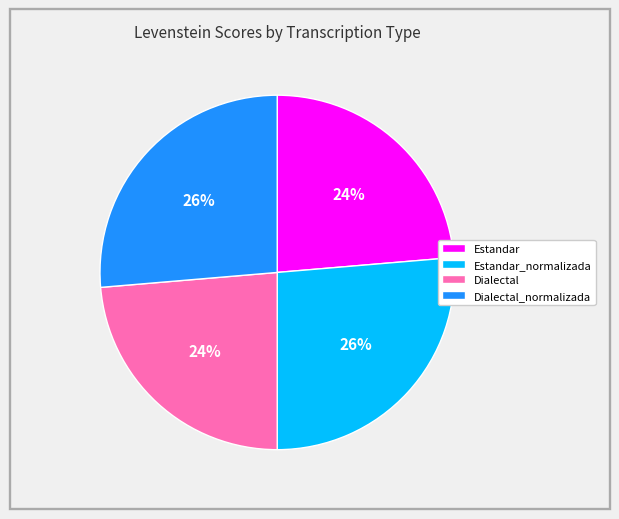

To the nearest percent, what is the average slice percentage?

25%